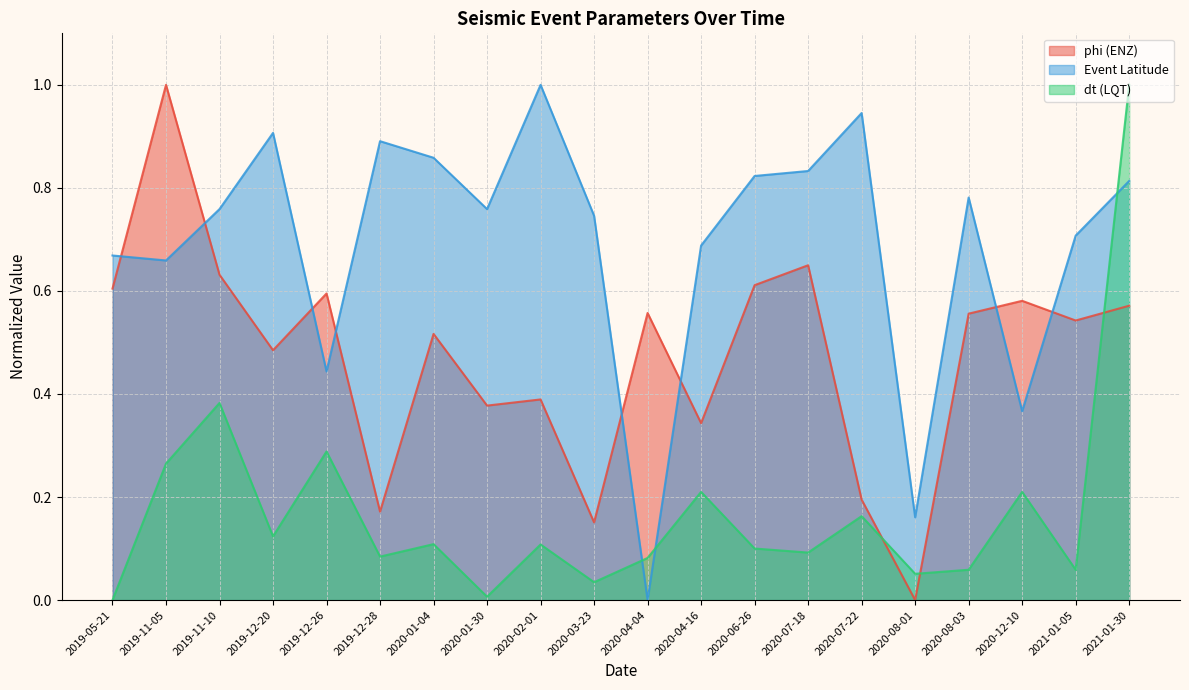

What are all the series names shown in the legend?

phi (ENZ), Event Latitude, dt (LQT)